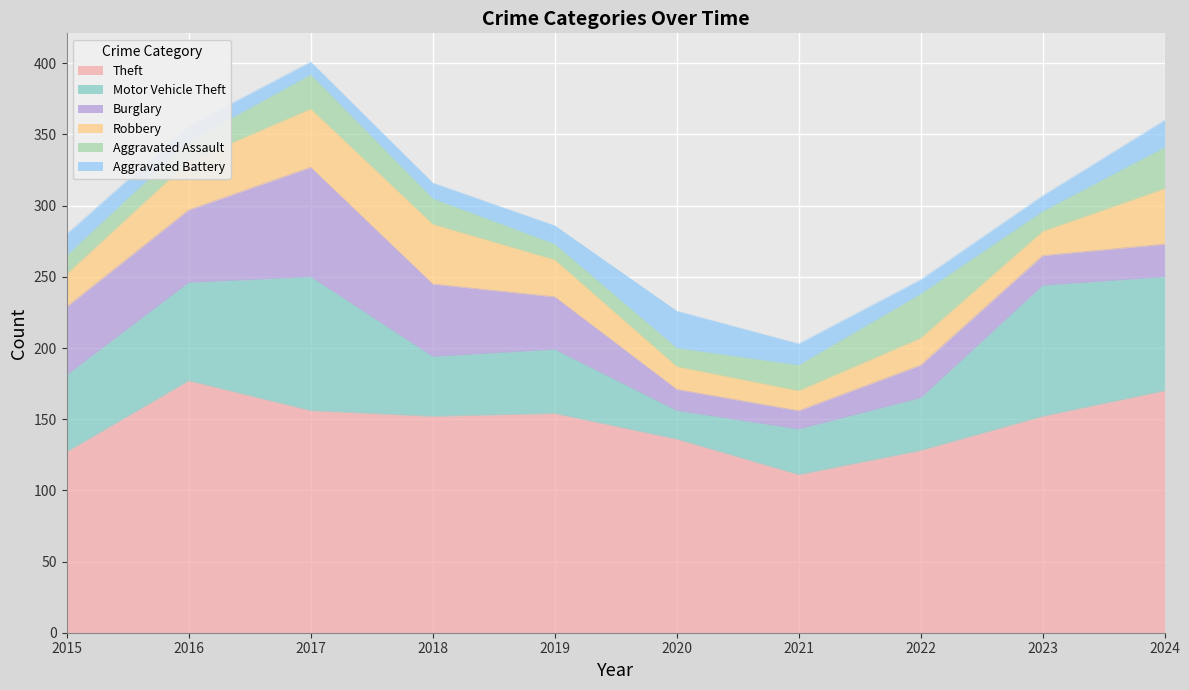

In Motor Vehicle Theft, how many points are higher than both neighbors (excluding endpoints)?

3